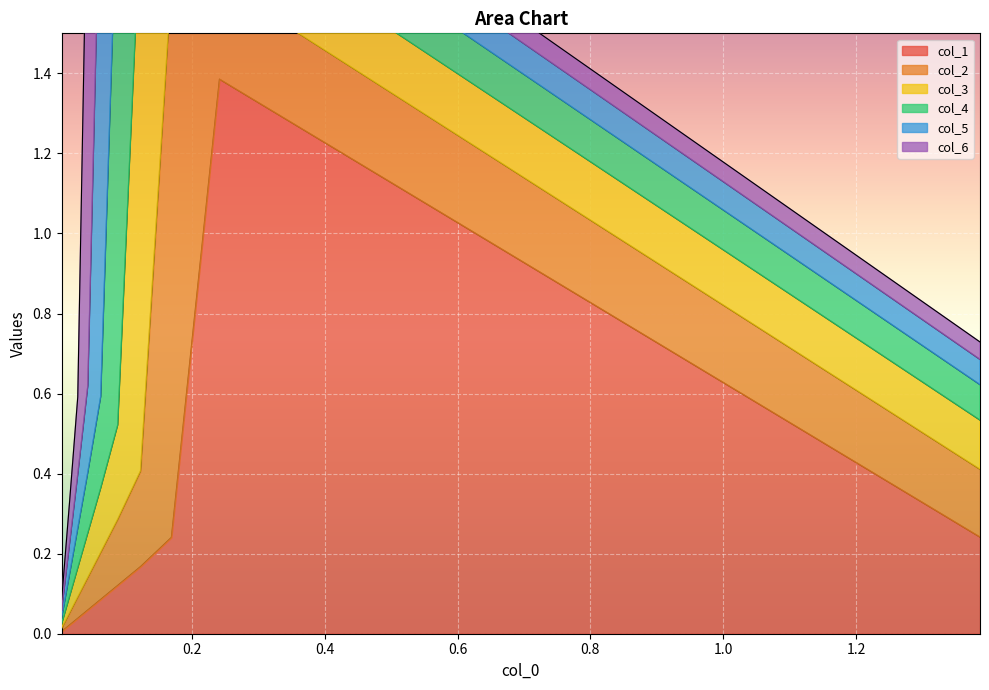

How many lines are shown in the chart?

6